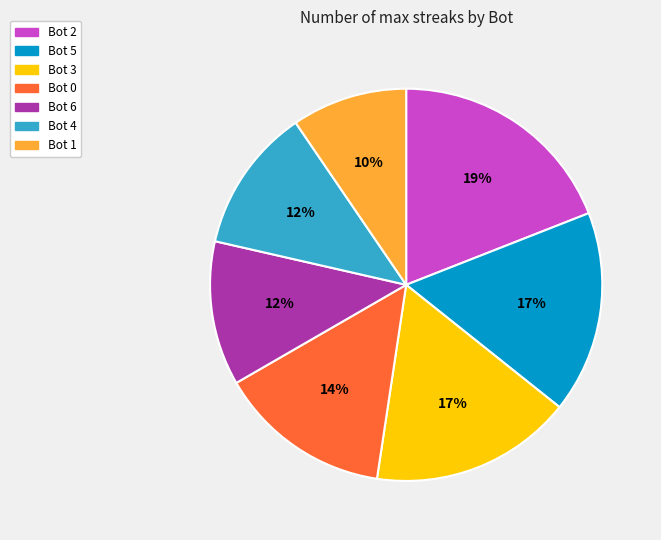

Does any single category account for the majority?

No